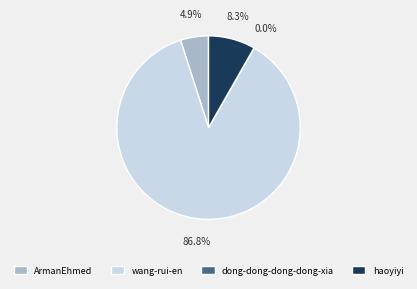

Which category has the biggest portion of the pie?

wang-rui-en